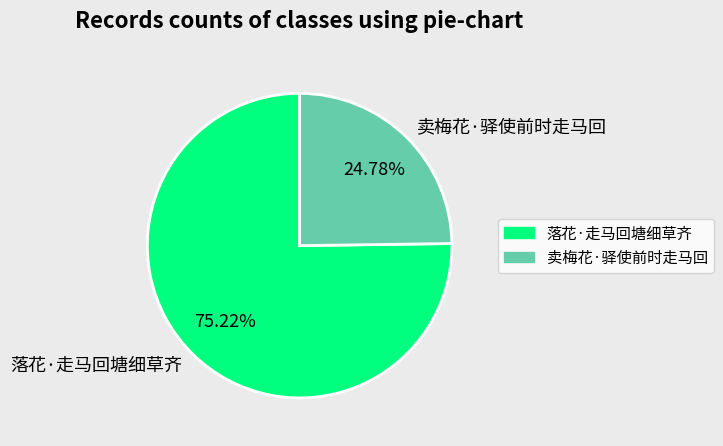

Combined, what portion of the pie is 落花·走马回塘细草齐 and 卖梅花·驿使前时走马回?

100.0%